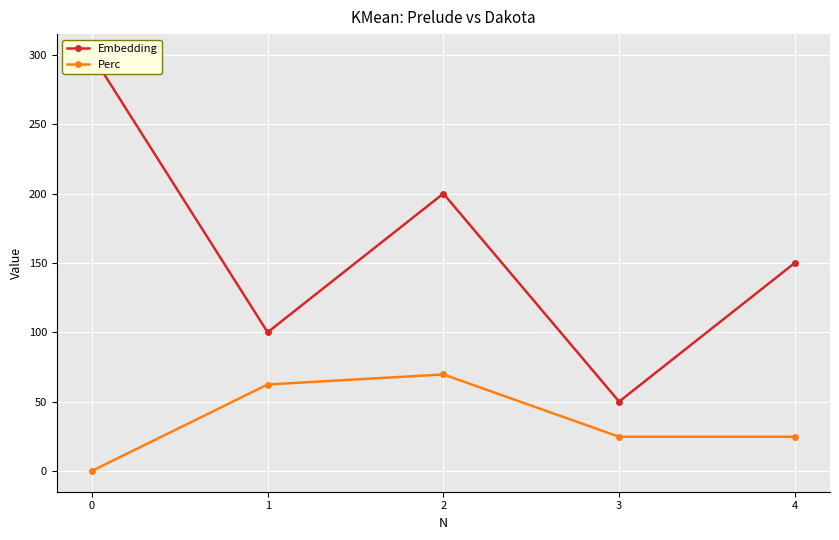

How many data points in Embedding are above 150?

2